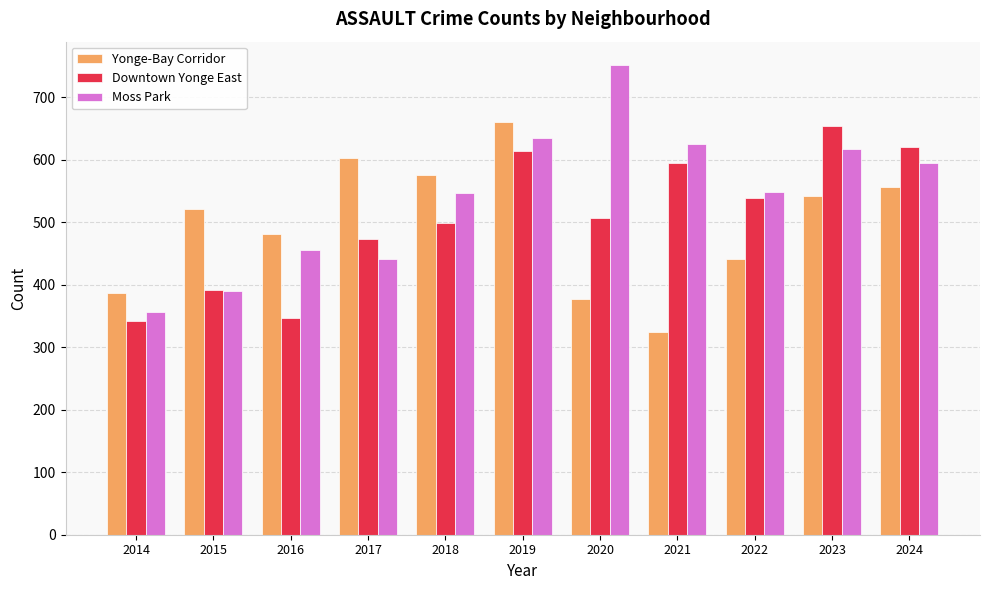

True or false: Yonge-Bay Corridor has a value of 121 at 2014.

False